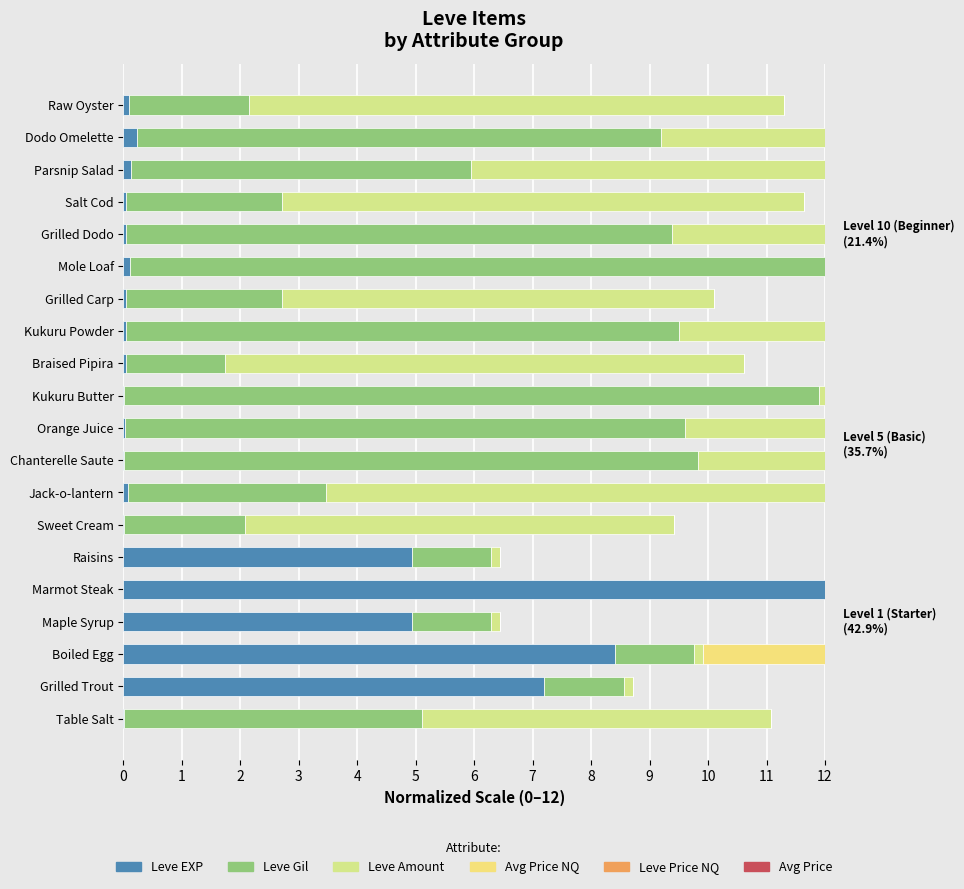

The currentAveragePrice series shows 0.0 at Table Salt. True or false?

True